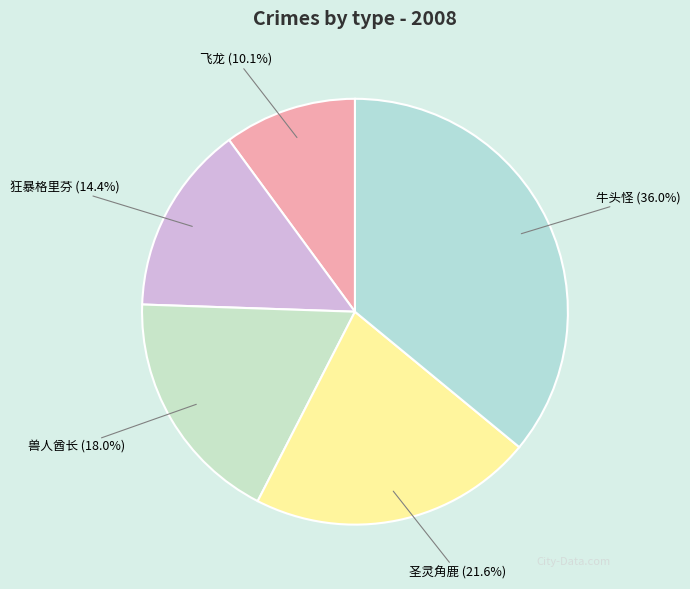

Approximately how many times larger is the value at 圣灵角鹿 compared to 兽人酋长?

1.2